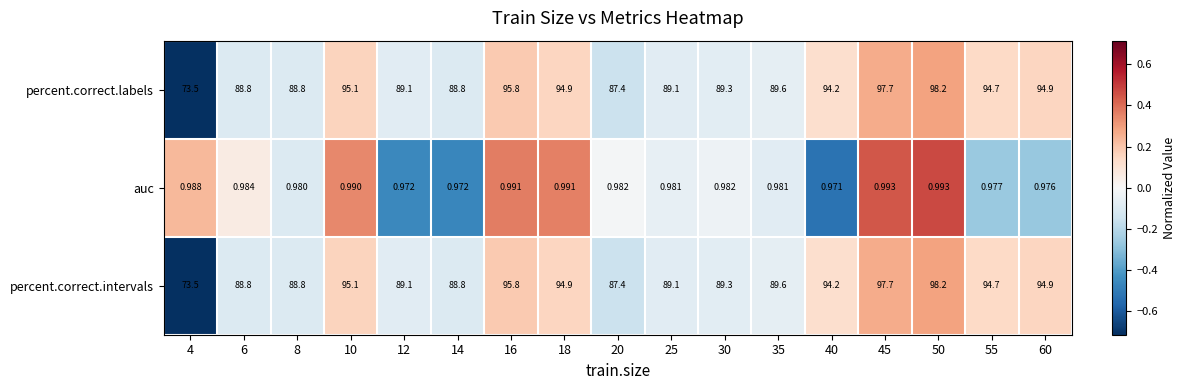

Count the number of data series in this chart.

3